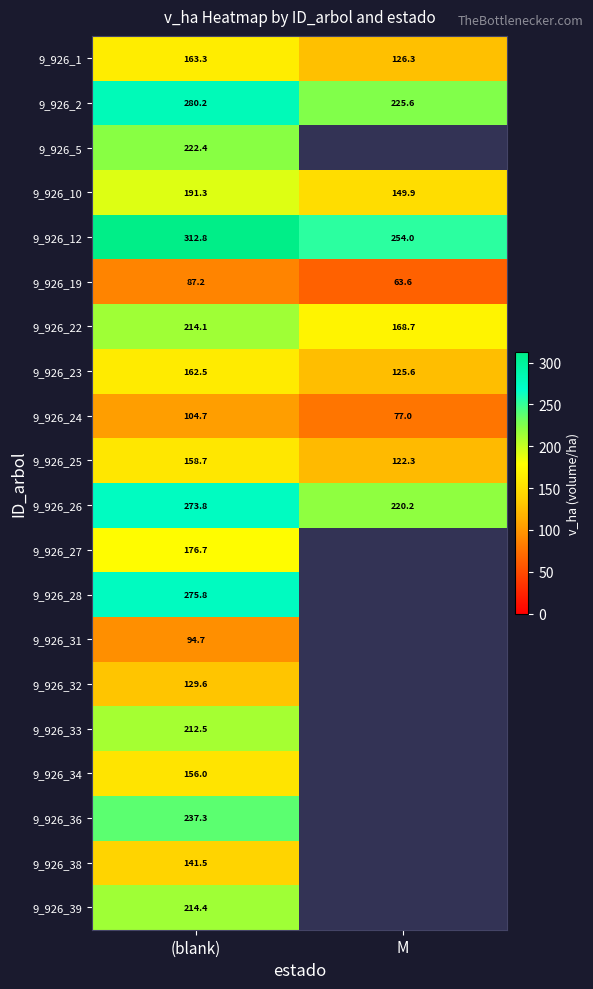

At which label is 9_926_2 closest to 252?

M